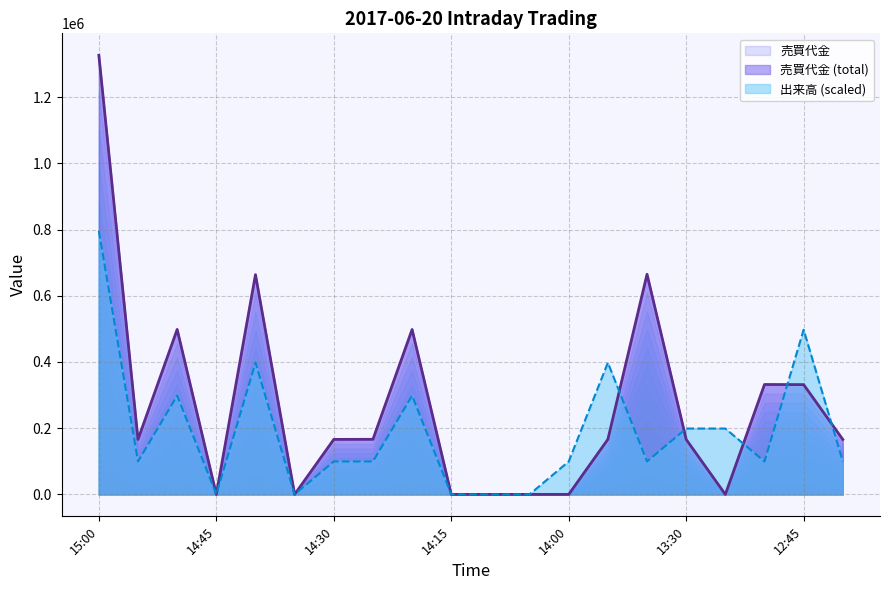

List the series in order of their overall mean, lowest first.

出来高, 売買代金